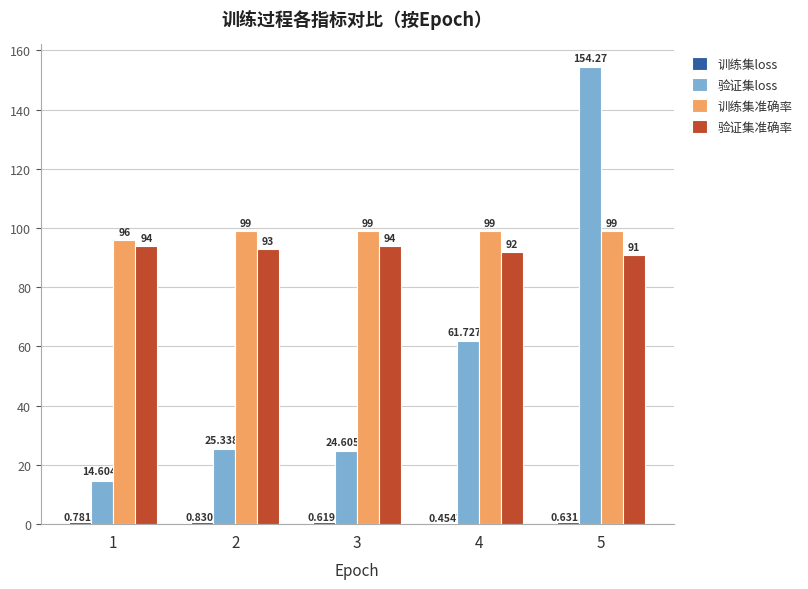

Which category has the highest value in the 验证集loss series?

5